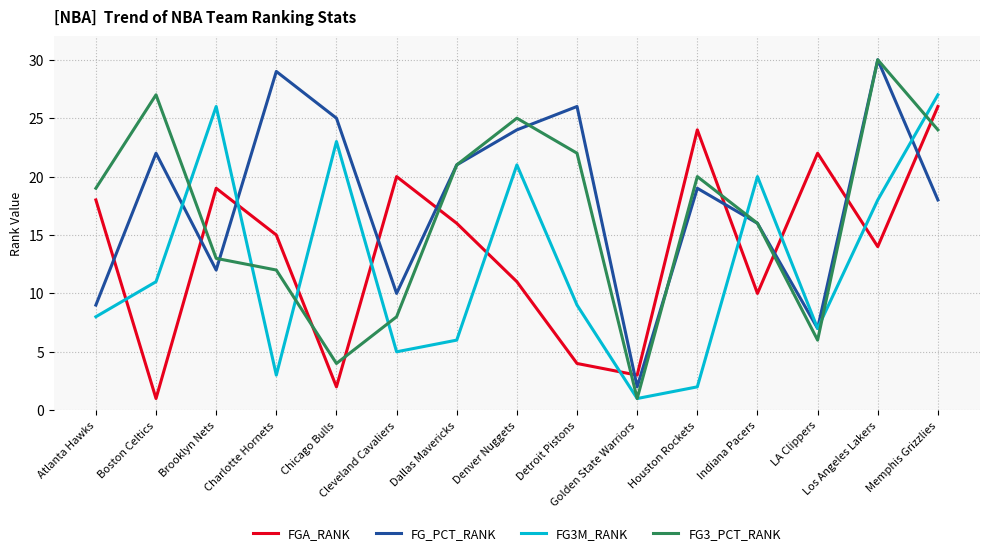

Where is the first local minimum for FG3_PCT_RANK?

Chicago Bulls